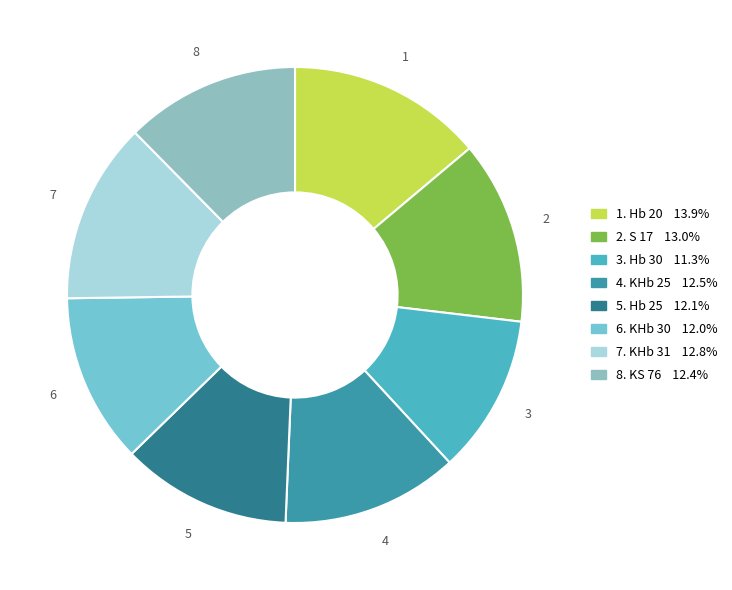

Count the number of slices in the pie.

8